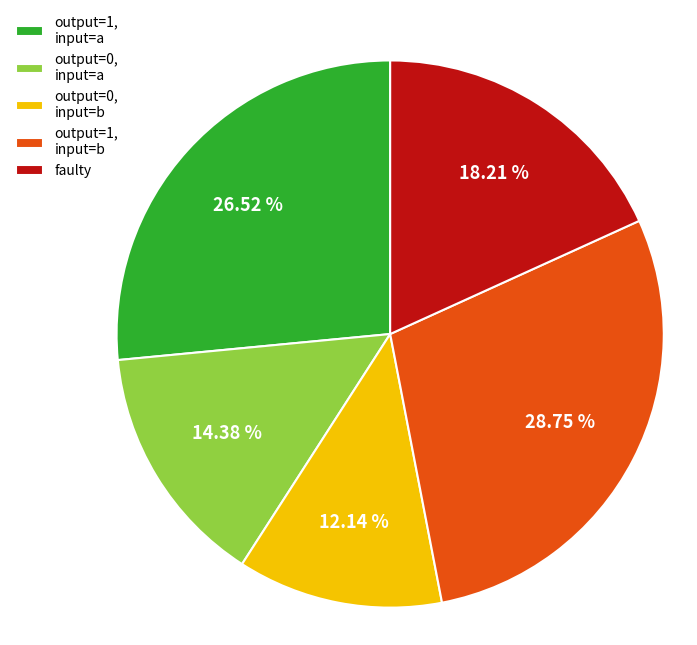

Approximately how many times larger is the value at output=1, input=a compared to output=0, input=a?

1.8